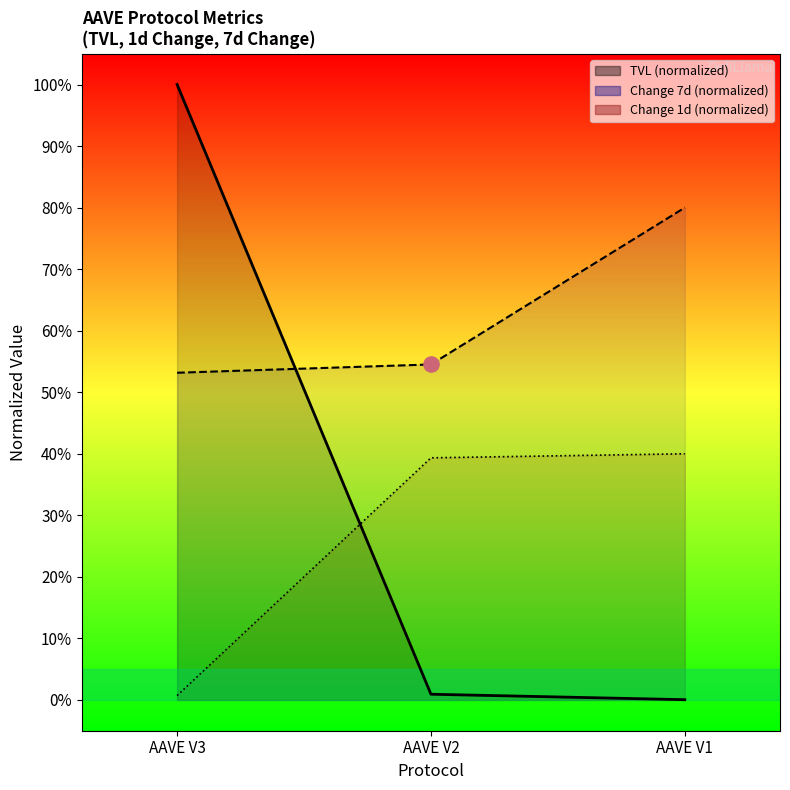

What is the total value across all series at AAVE V3?

153.9